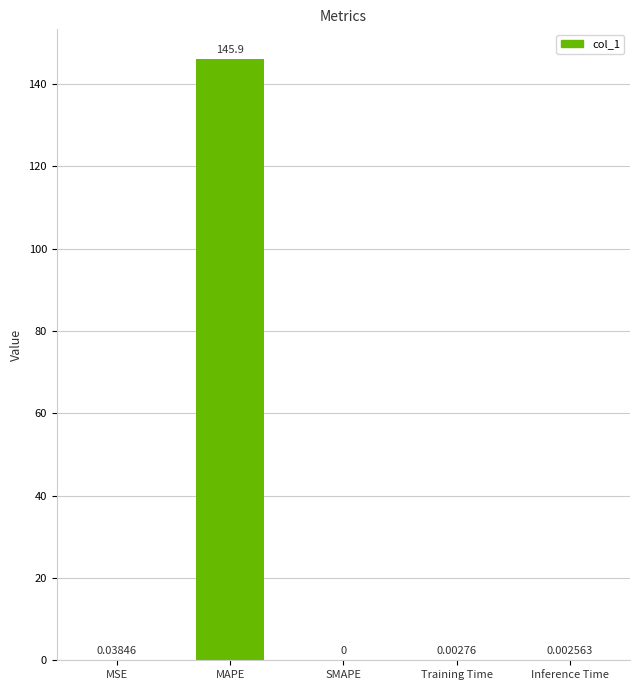

Are the bars grouped side by side (vs. stacked)?

No